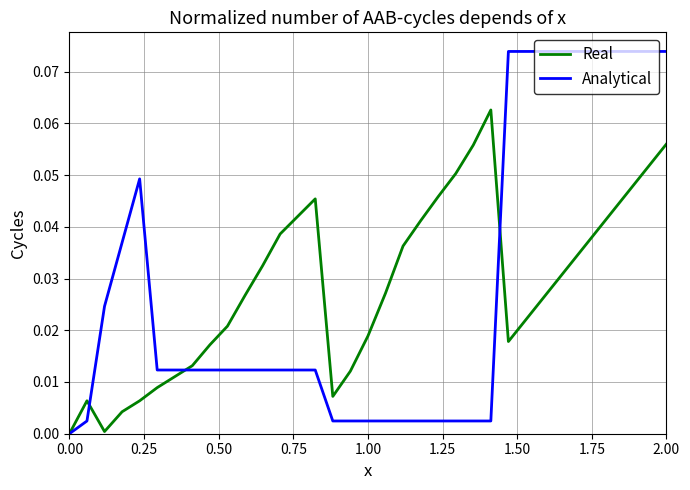

Rank the series by their maximum value, from highest to lowest.

Analytical, Real